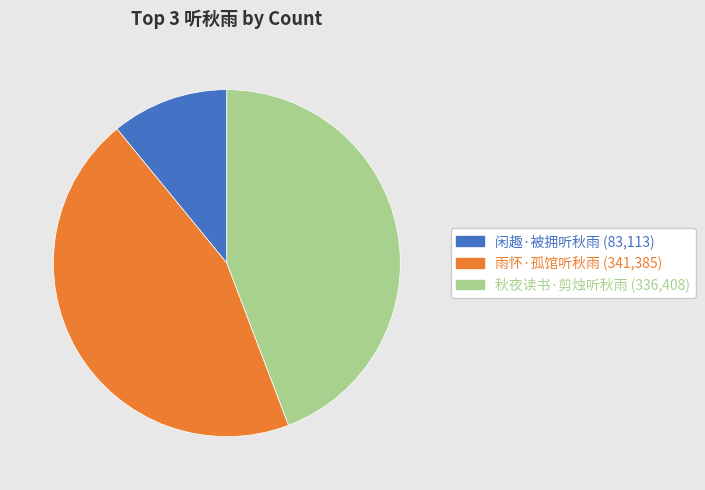

How many segments does this pie chart have?

3